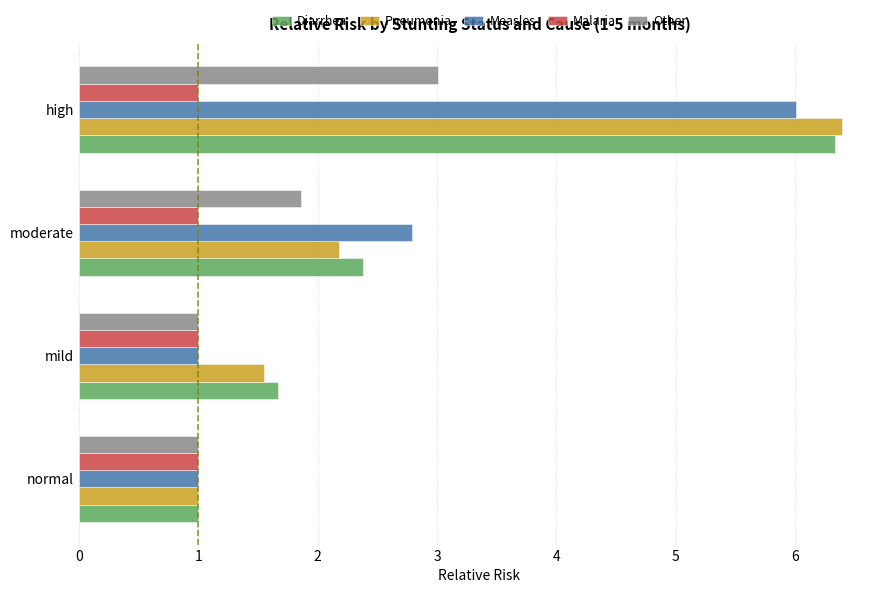

Which category has the highest value in the Pneumonia series?

high